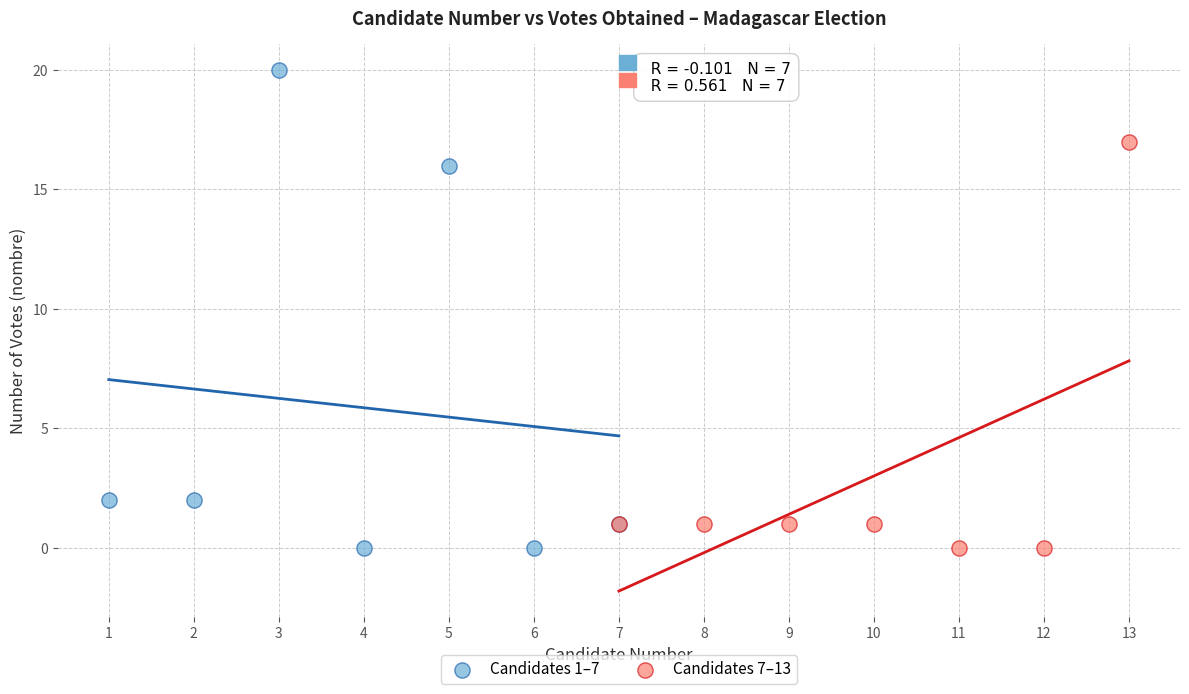

Which series has the largest Y range (max minus min)?

Candidates 1–7